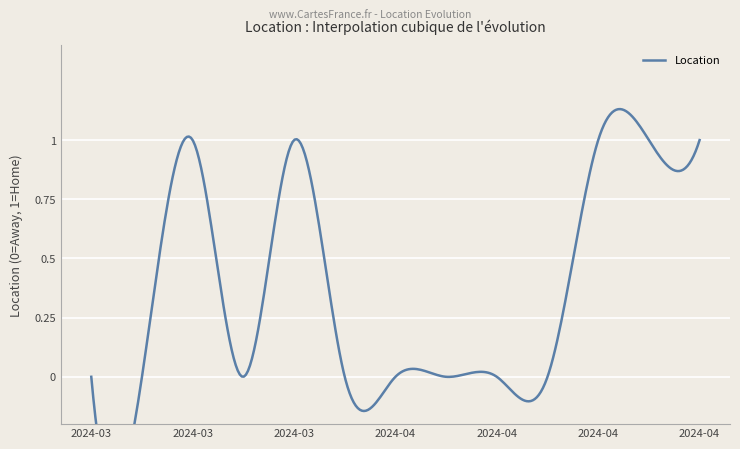

True or false: there are more than 2 points higher than both neighbors.

False